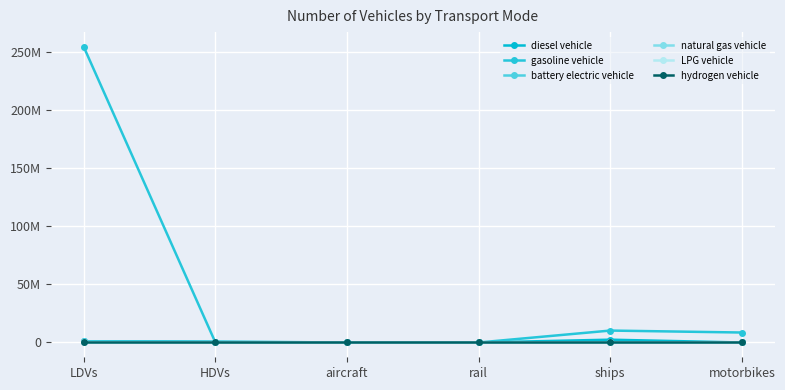

Where is the first local minimum for battery electric vehicle?

aircraft